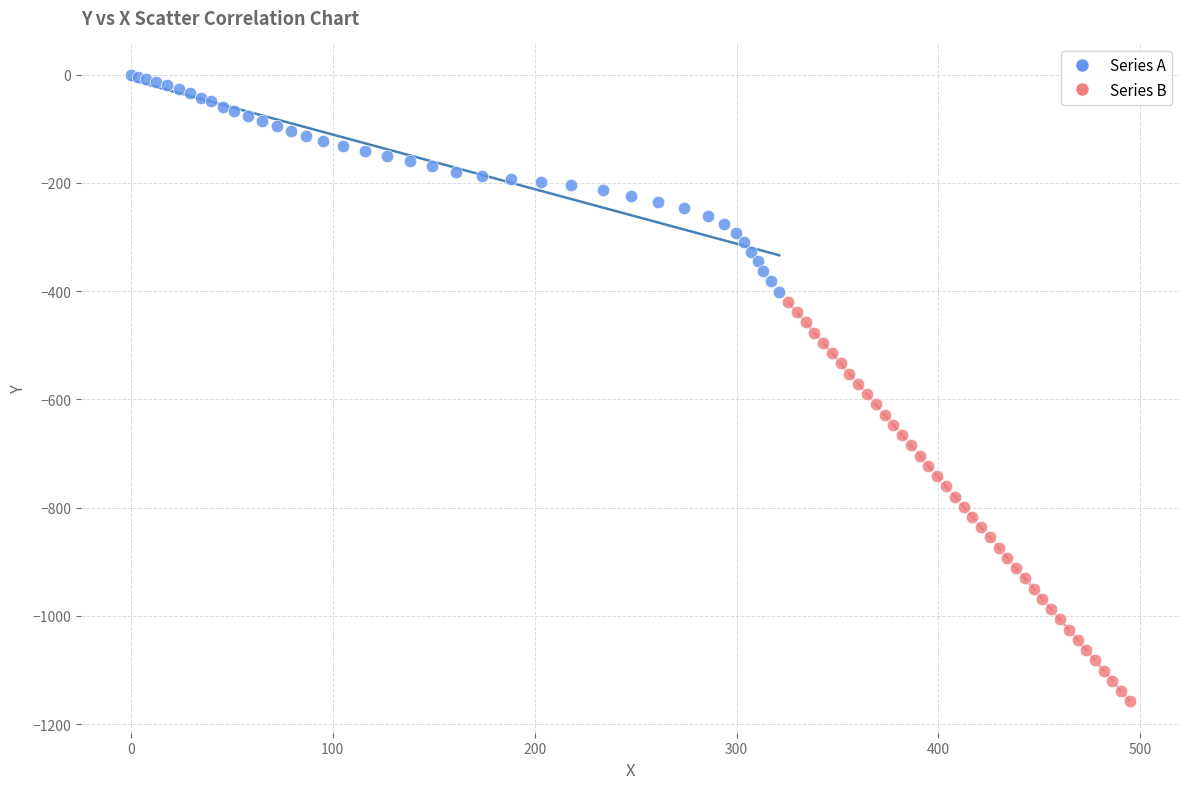

Which series contains the lowest Y value?

Series B